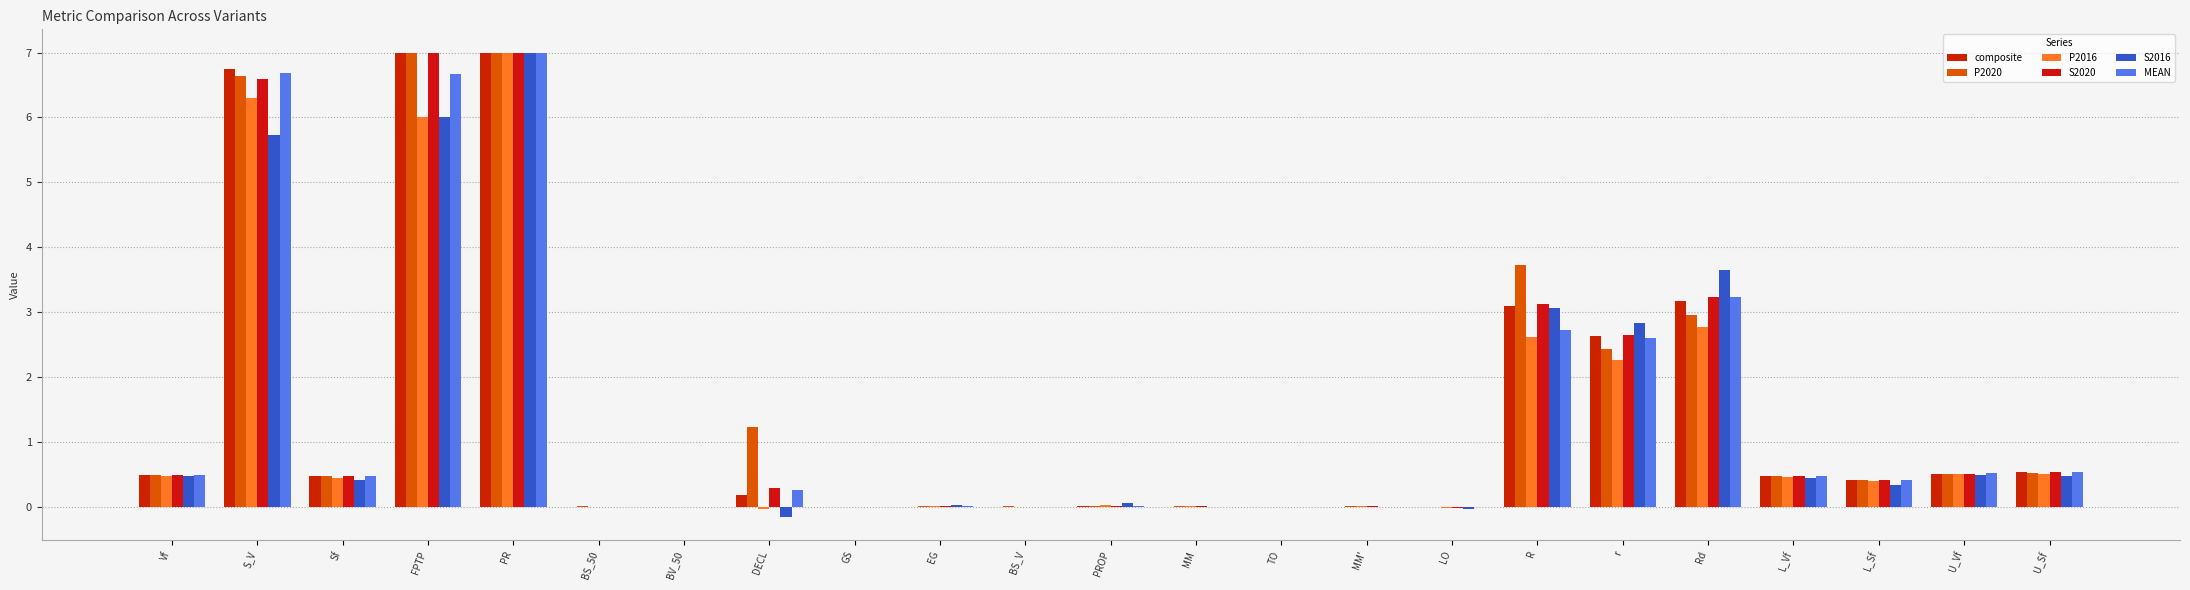

How many groups of bars are there?

23